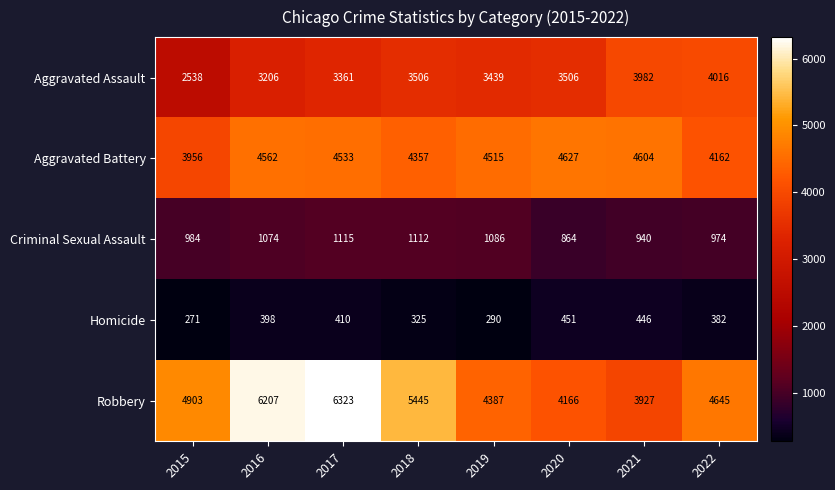

At 2015, list the series in order from smallest to largest.

Homicide, Criminal Sexual Assault, Aggravated Assault, Aggravated Battery, Robbery